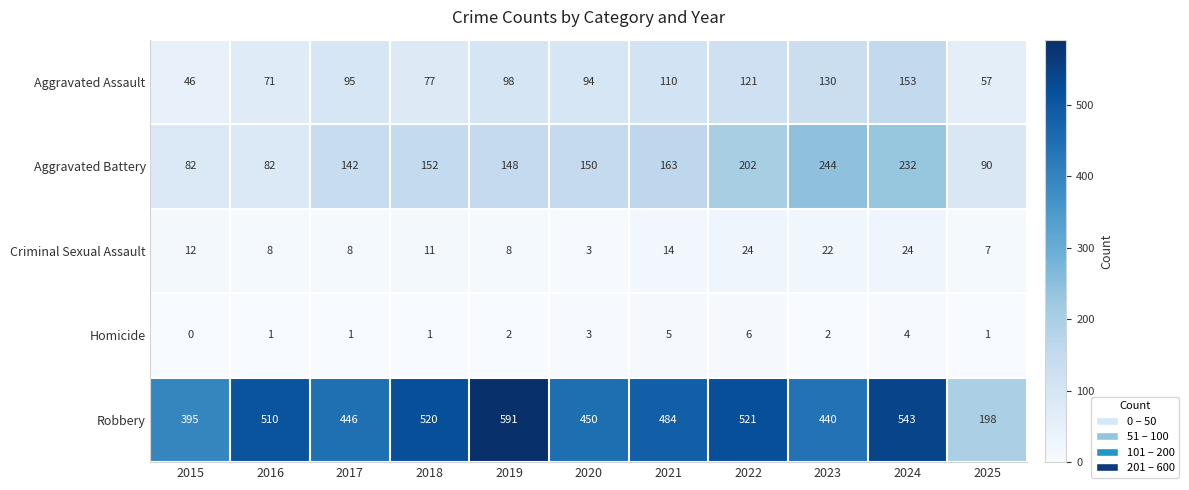

How many positive values does the Homicide series have?

10